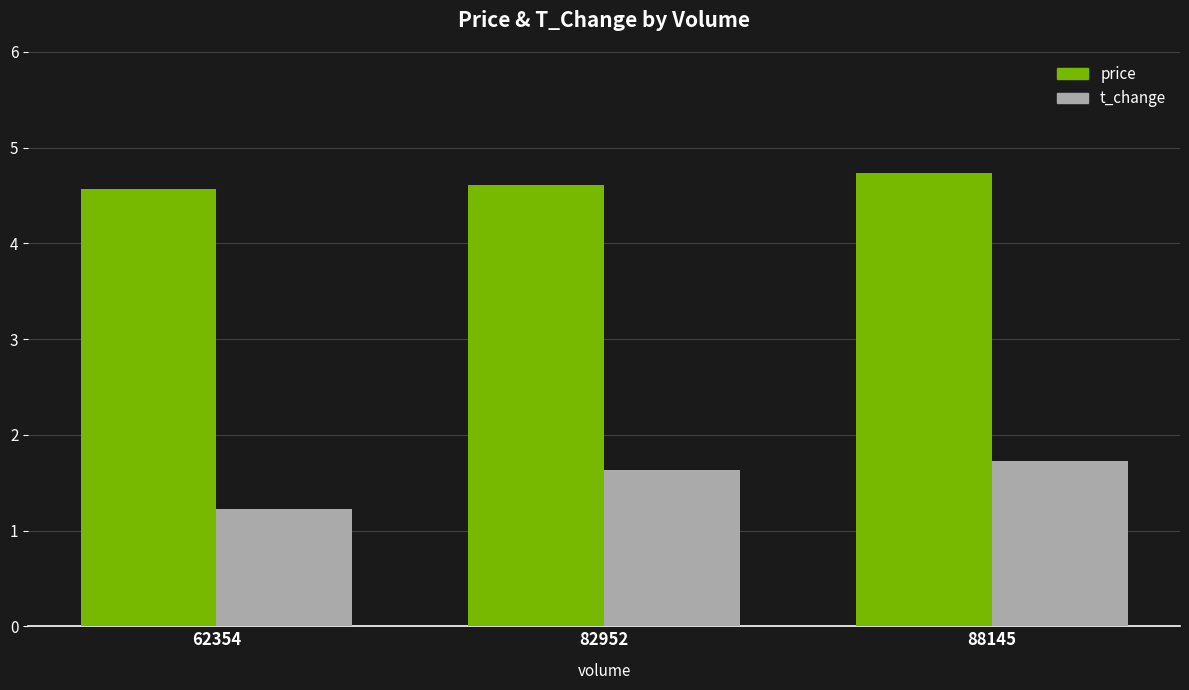

What is the sum of the price values at 62354 and 82952?

9.2